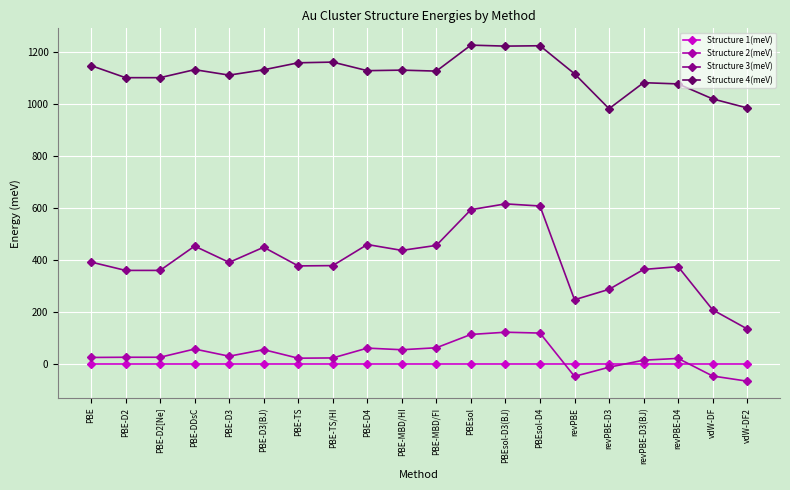

Which series has the largest total across all categories?

Structure 4(meV)